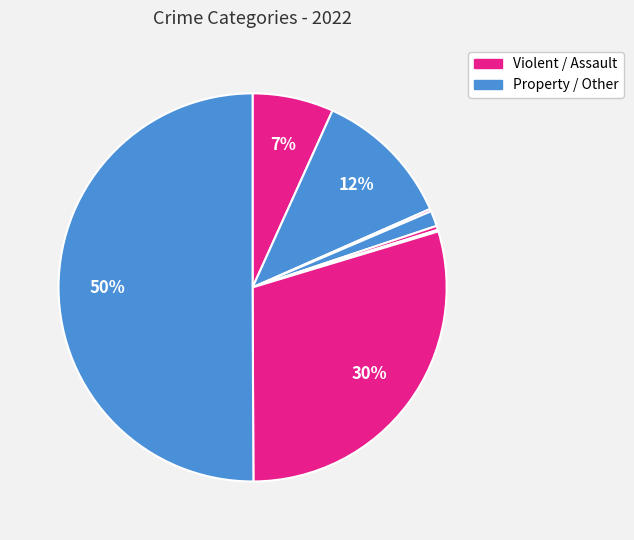

To the nearest percent, what is the difference between the largest and smallest slice percentages?

50%